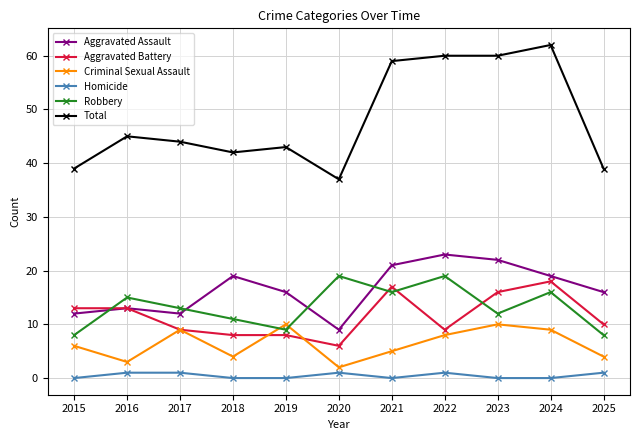

What is the value of the Aggravated Battery point at the 7th from the left?

17